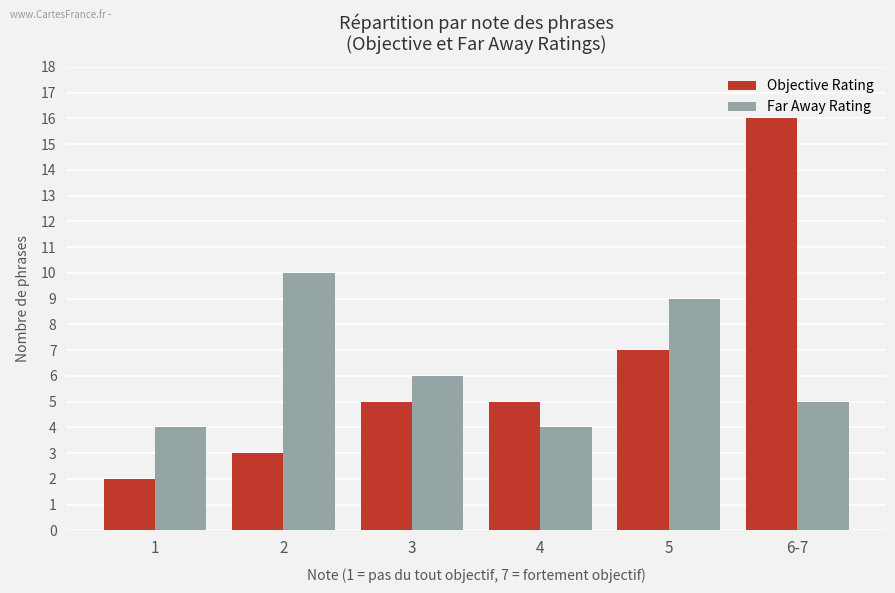

Reading left to right, what are all the values shown in this chart?

Objective Rating: 1=2	2=3	3=5	4=5	5=7	6-7=16
Far Away Rating: 1=4	2=10	3=6	4=4	5=9	6-7=5